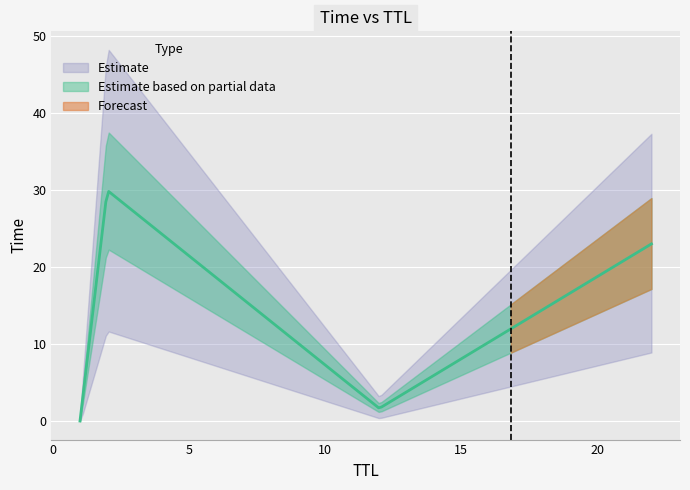

Count the number of categories in the chart.

4